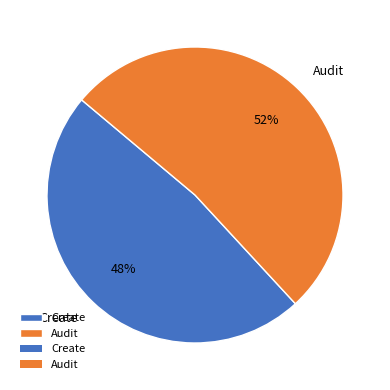

Does Create represent more than half of the total?

No